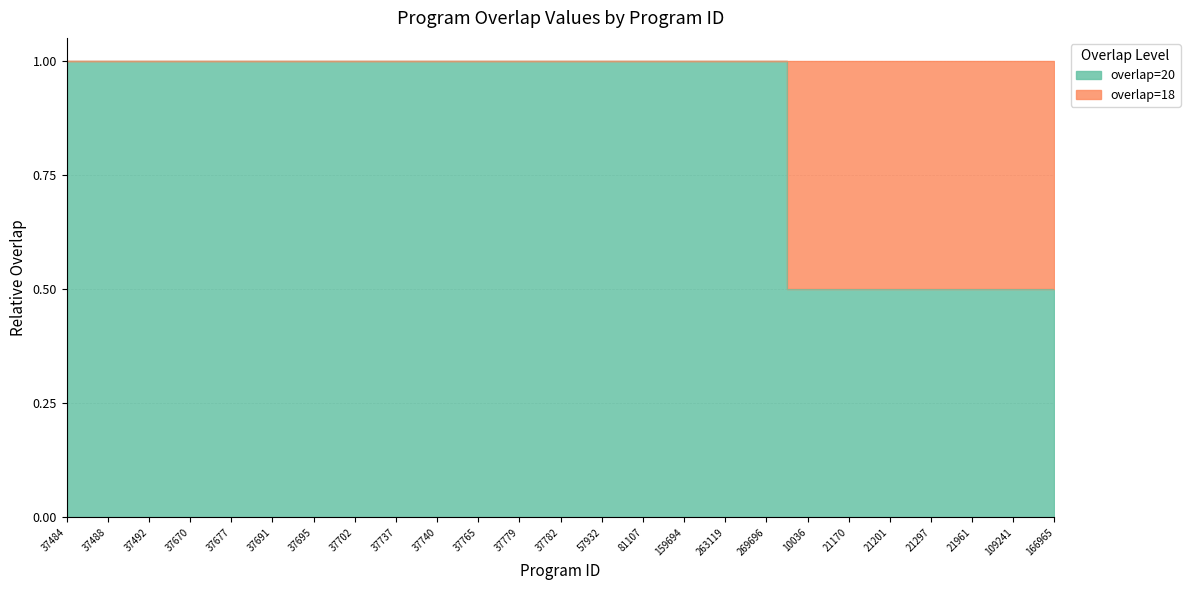

What is the label of the 2nd point from the right?

109241